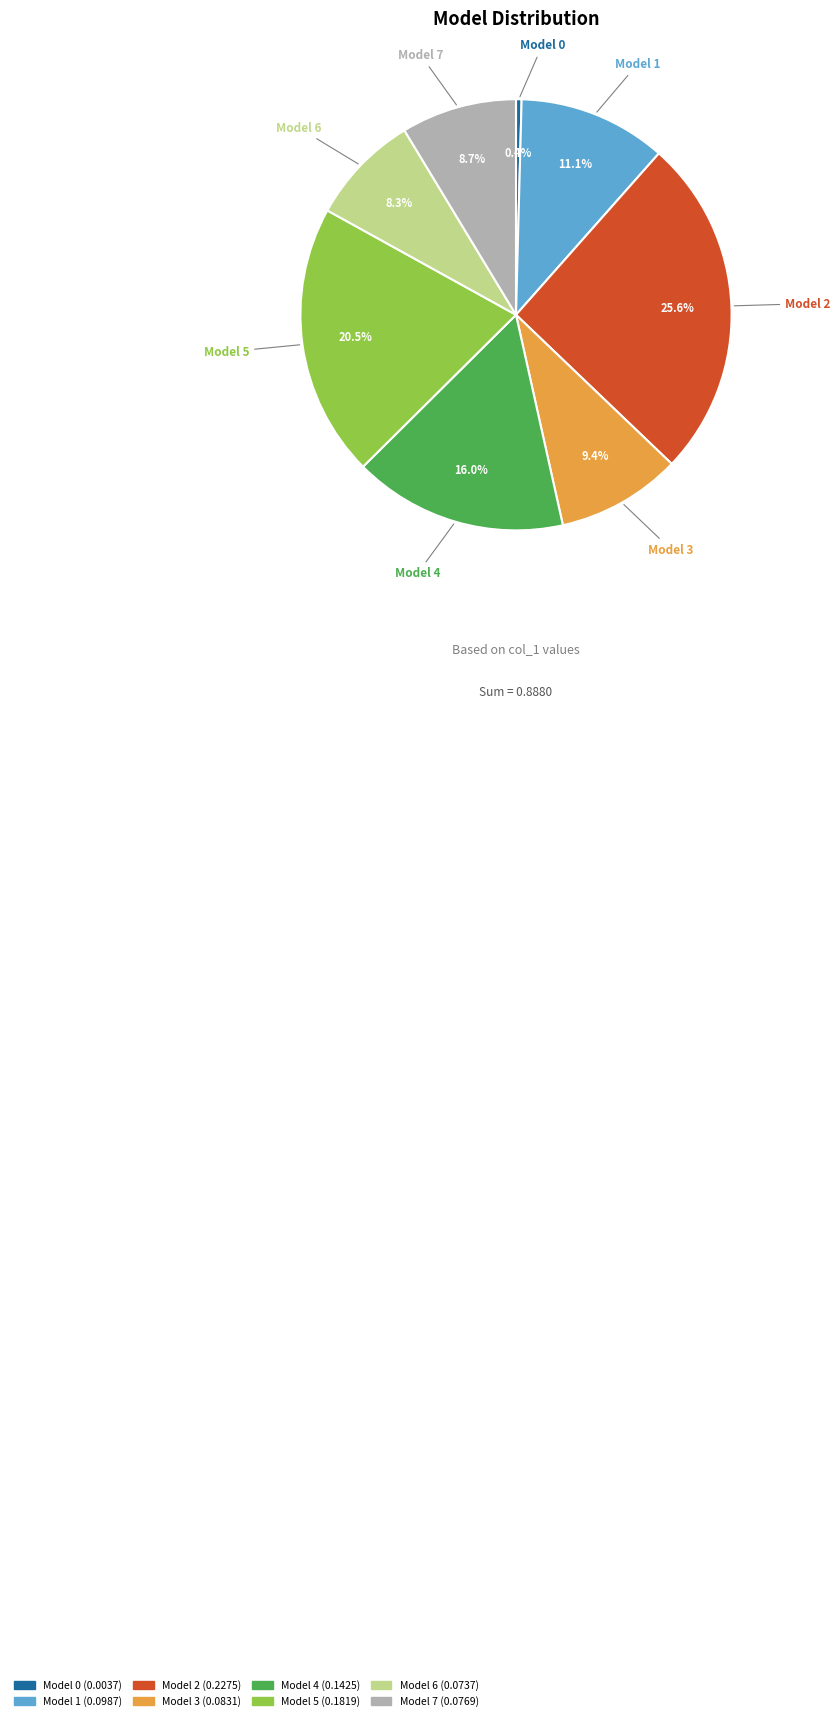

Combined, do Model 3 and Model 4 account for over 50%?

No